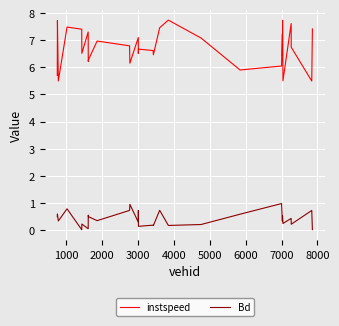

How many interior local valleys does the instspeed series have?

10